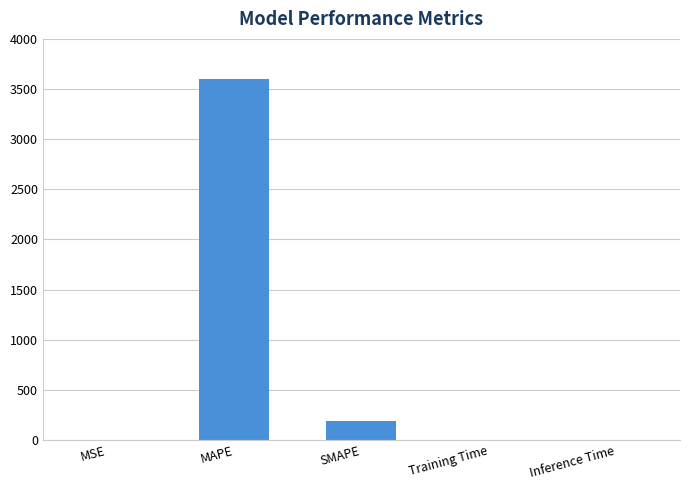

What is the sum of the values at SMAPE and MAPE?

3789.5